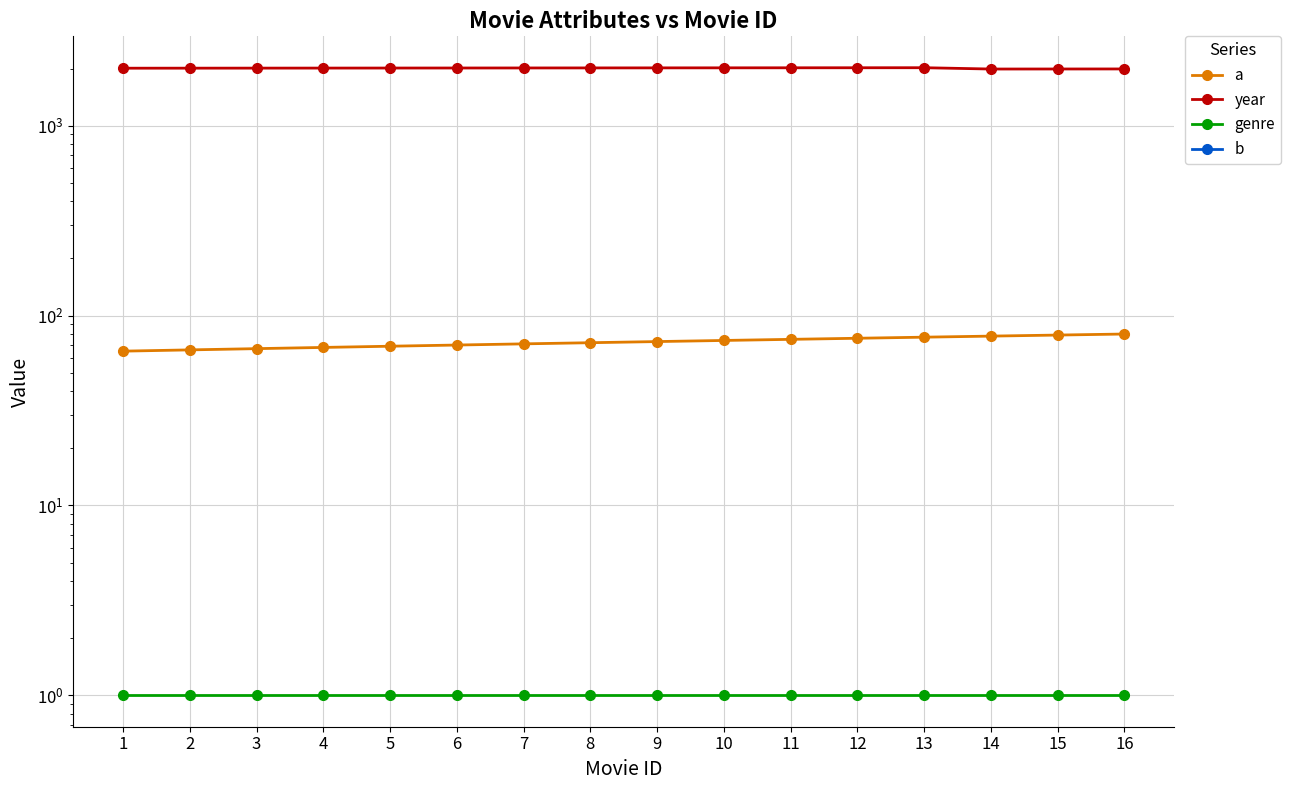

True or false: year and b cross at least once.

False